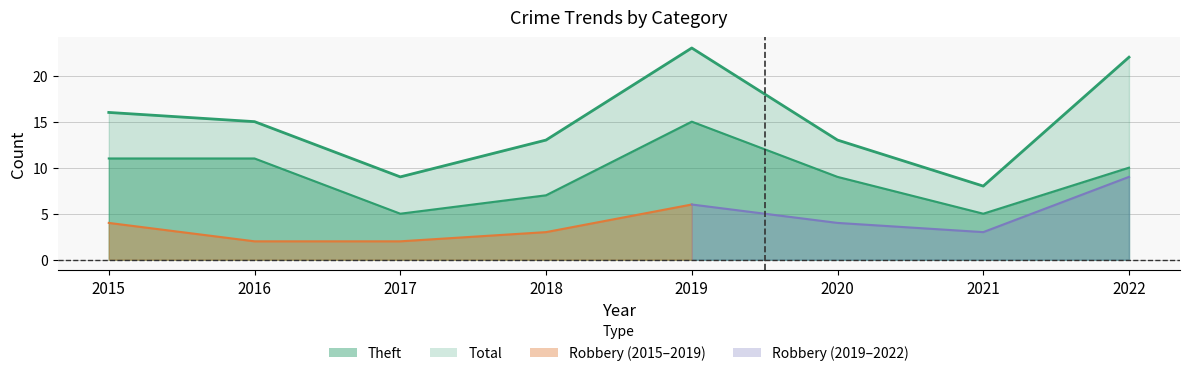

Which has a higher value, 2018 or 2020?

2020